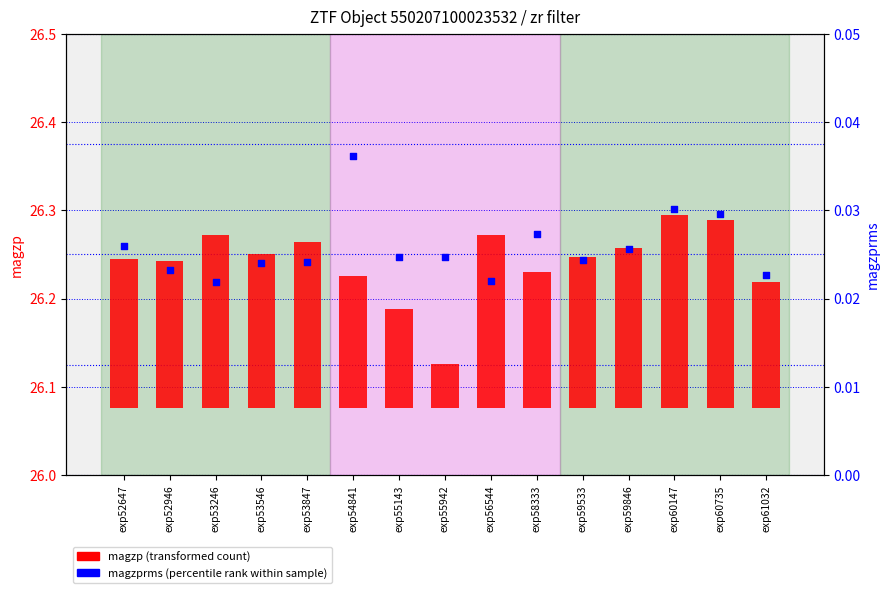

Which series has the largest total across all categories?

magzp